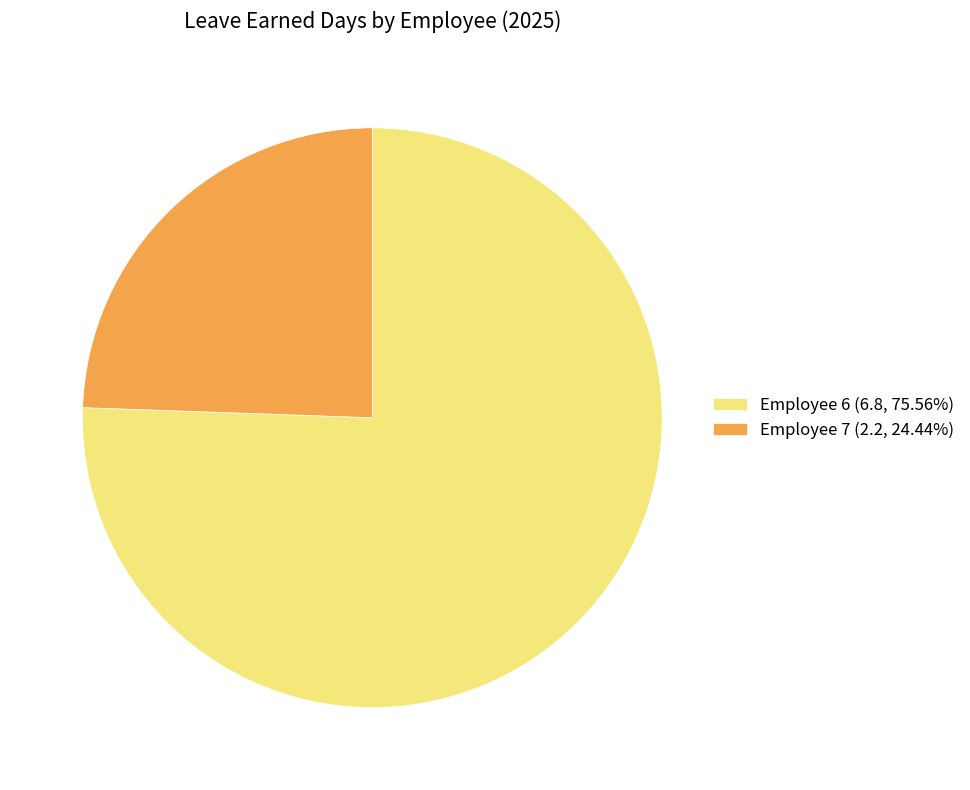

What is the ratio of the value at Employee 7 (2.2, 24.44%) to the value at Employee 6 (6.8, 75.56%)?

0.3